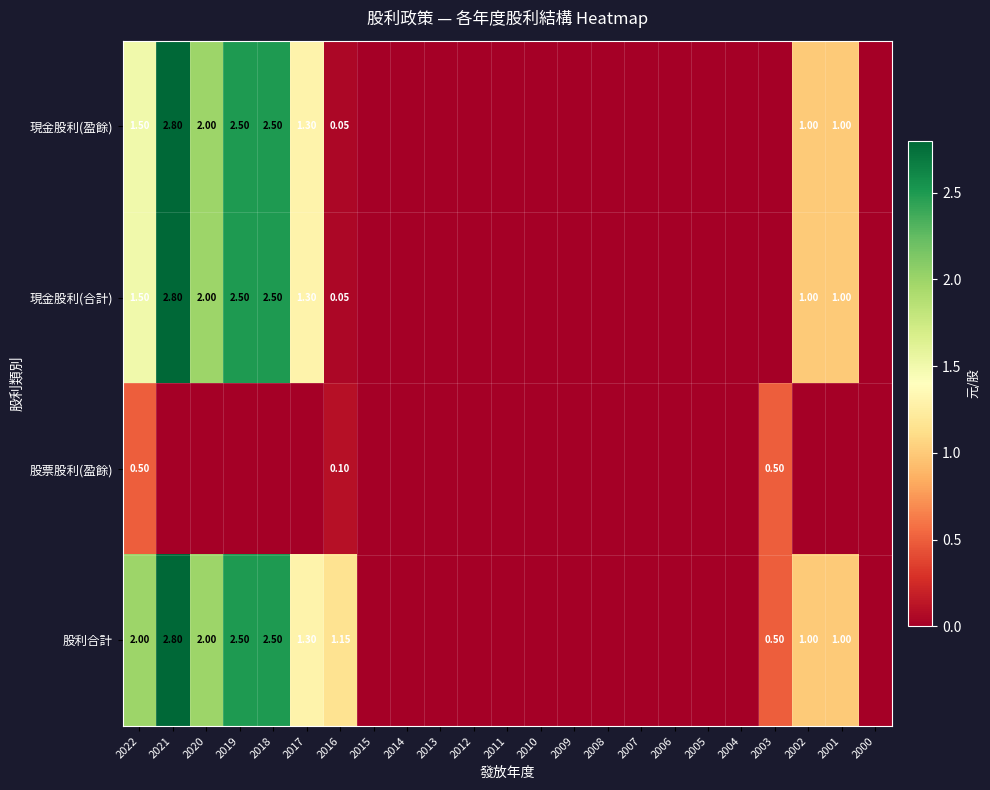

Which series has the largest range (max minus min)?

現金股利(盈餘)